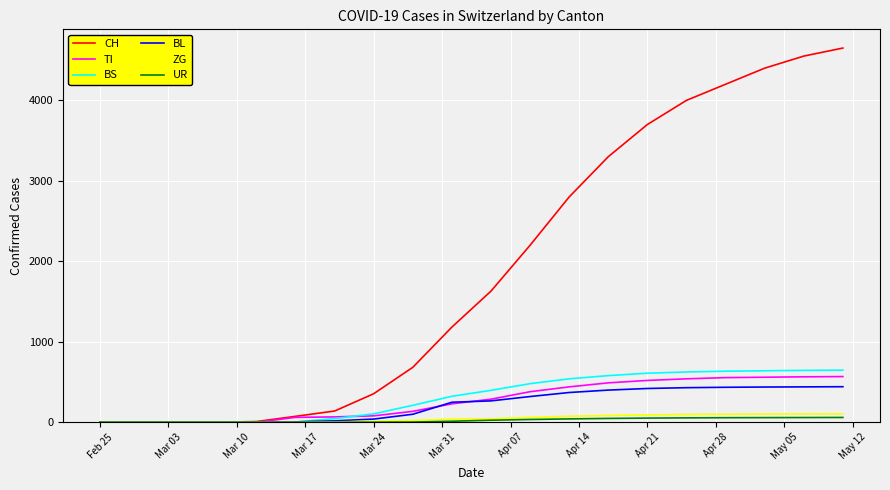

Which series has the widest spread of values?

CH